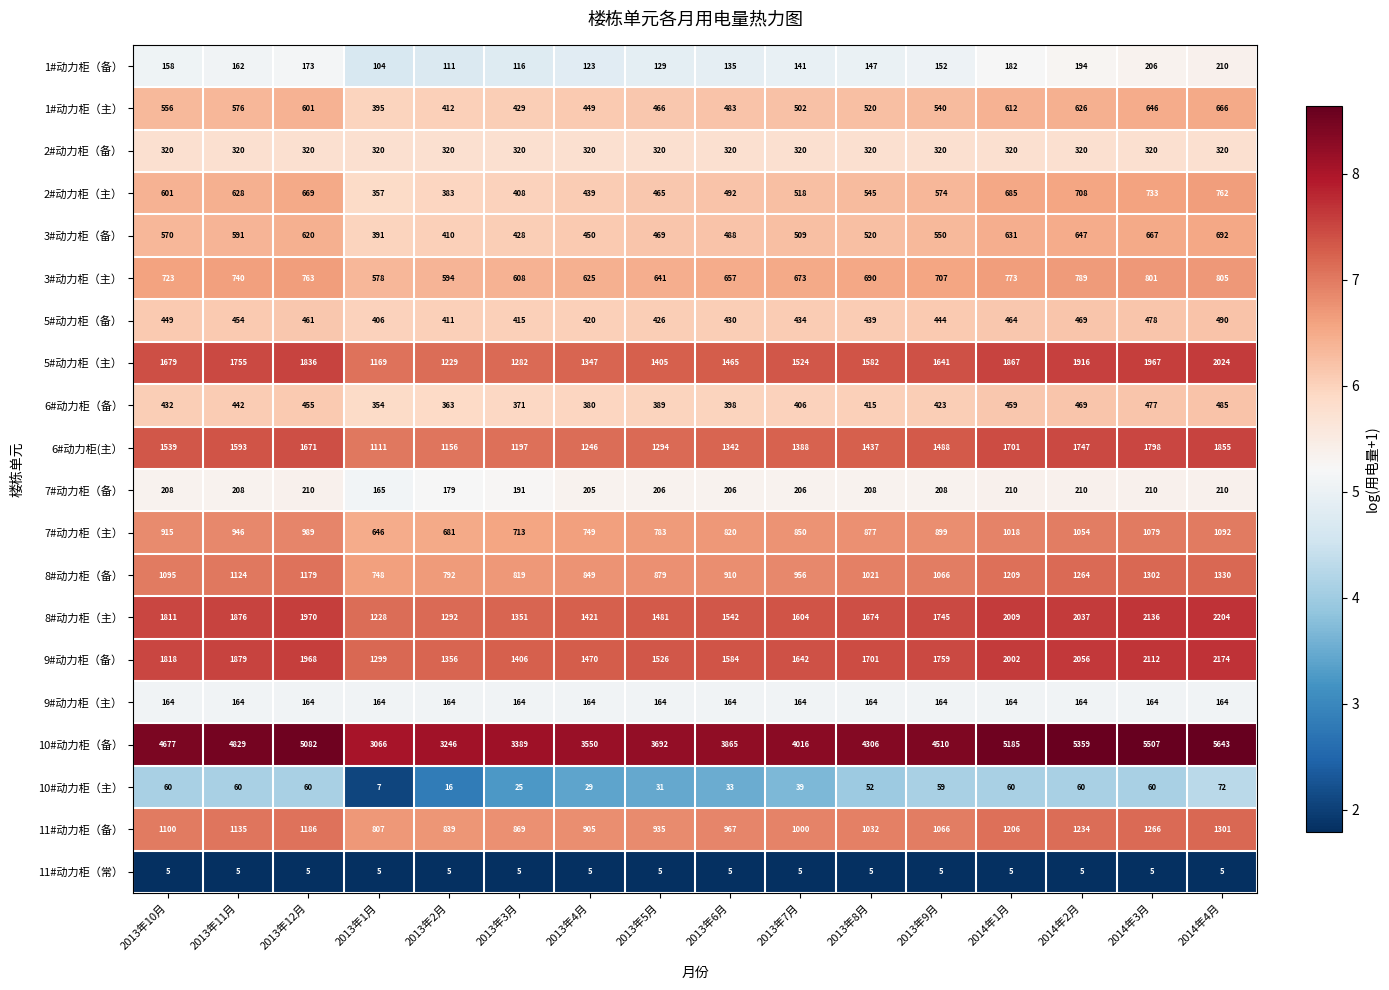

At 2014年3月, list the series in order from largest to smallest.

10#动力柜（备）, 8#动力柜（主）, 9#动力柜（备）, 5#动力柜（主）, 6#动力柜(主）, 8#动力柜（备）, 11#动力柜（备）, 7#动力柜（主）, 3#动力柜（主）, 2#动力柜（主）, 3#动力柜（备）, 1#动力柜（主）, 5#动力柜（备）, 6#动力柜（备）, 2#动力柜（备）, 7#动力柜（备）, 1#动力柜（备）, 9#动力柜（主）, 10#动力柜（主）, 11#动力柜（常）